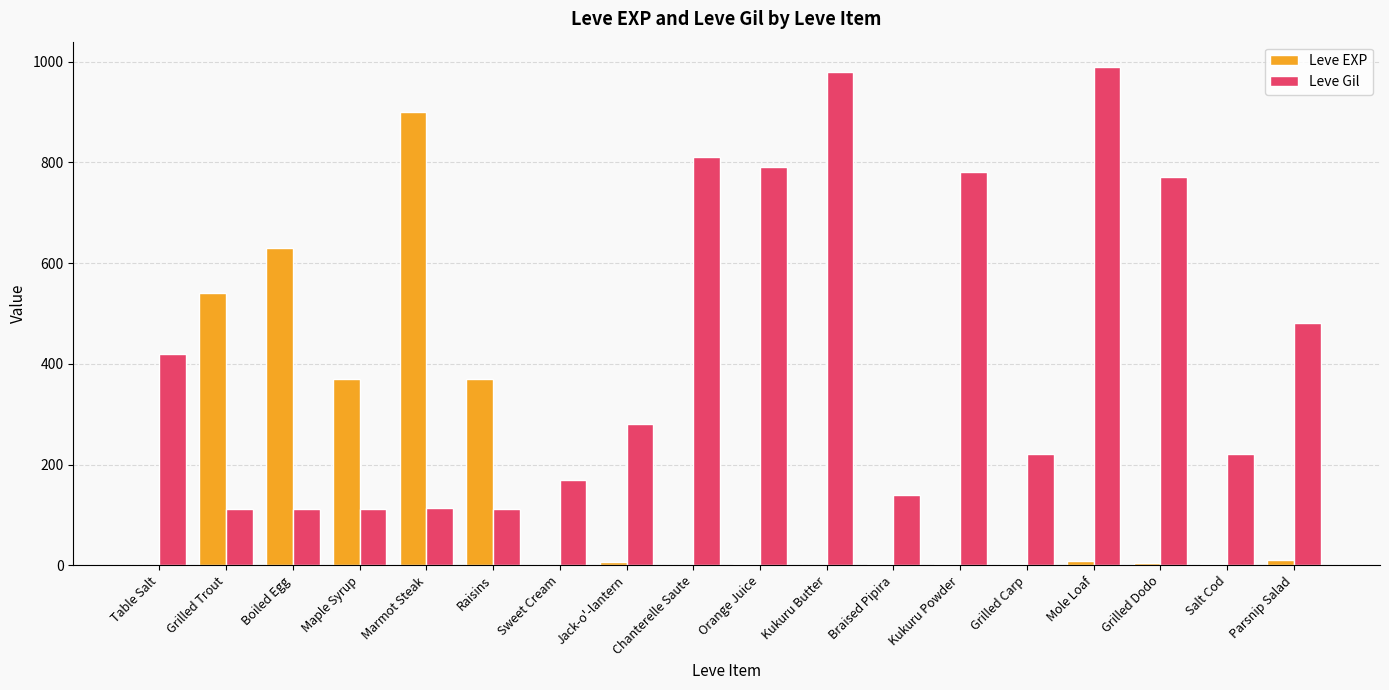

What is the total value across all series at Marmot Steak?

1013